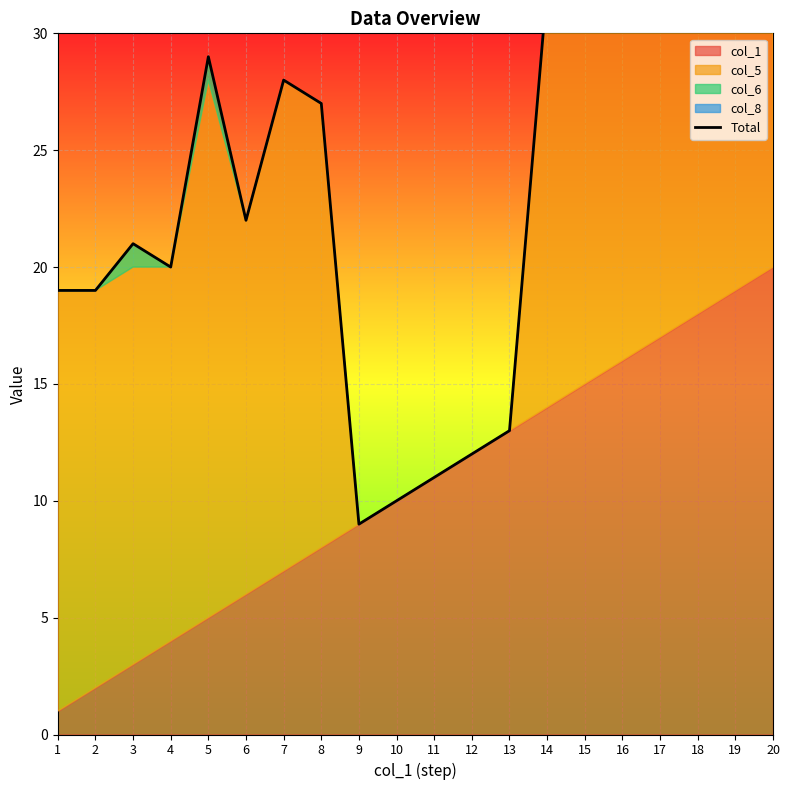

The value at 5 is 29. True or false?

True